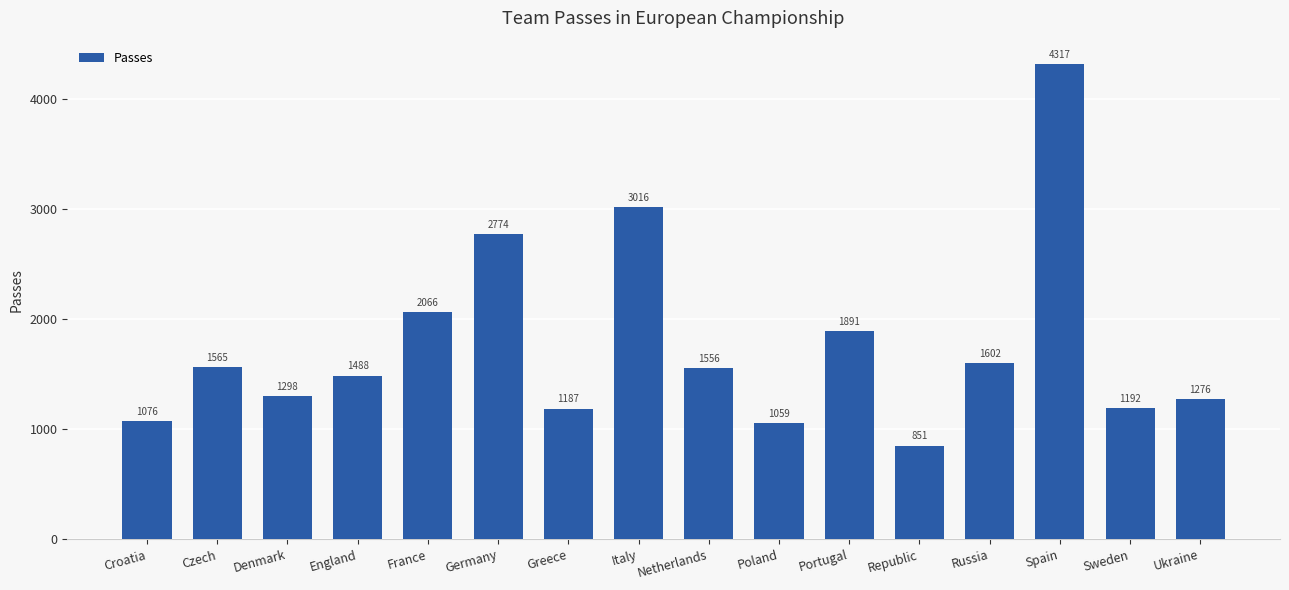

What is the ratio of the value at Ukraine to the value at Republic?

1.5